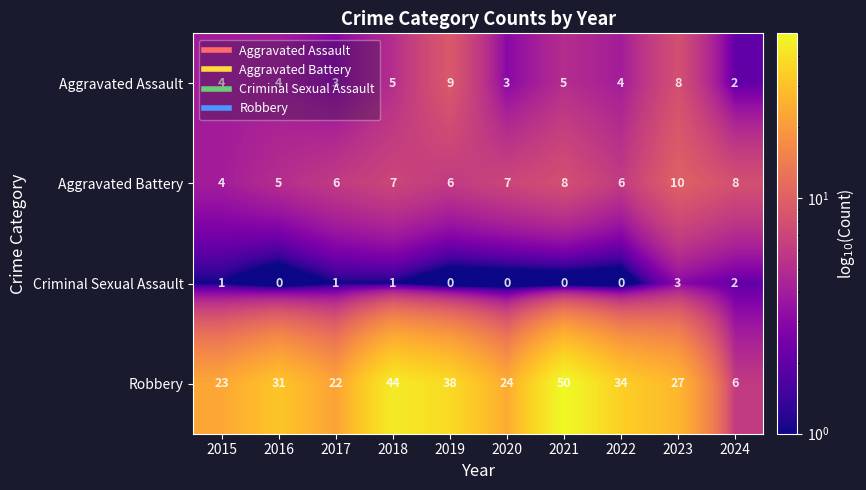

How many data points in Aggravated Battery are less than 7?

5